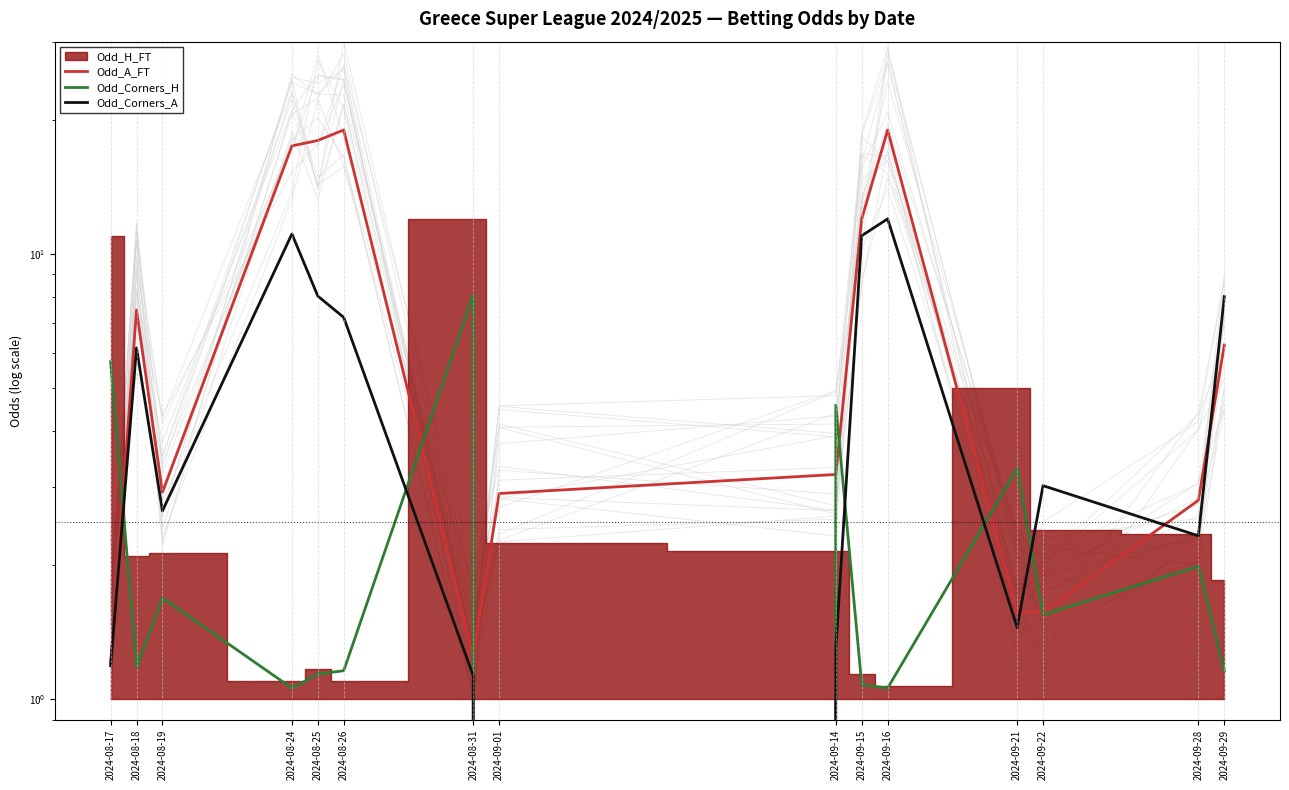

Is the value of Odd_Corners_H at 2024-09-28 greater than the value of Odd_Corners_A at 2024-08-24?

No